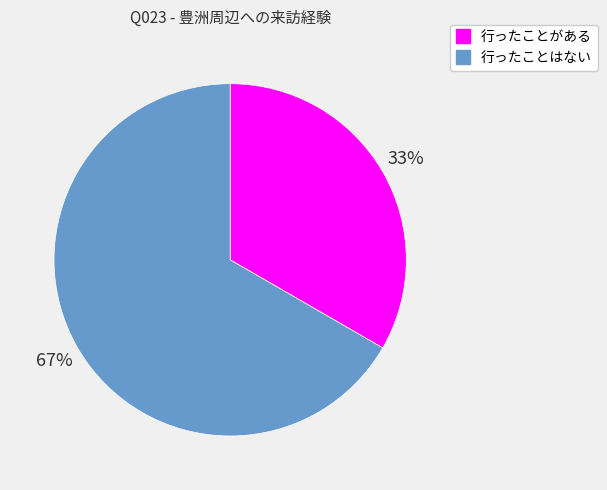

What is the ratio of the value at 行ったことはない to the value at 行ったことがある?

2.0